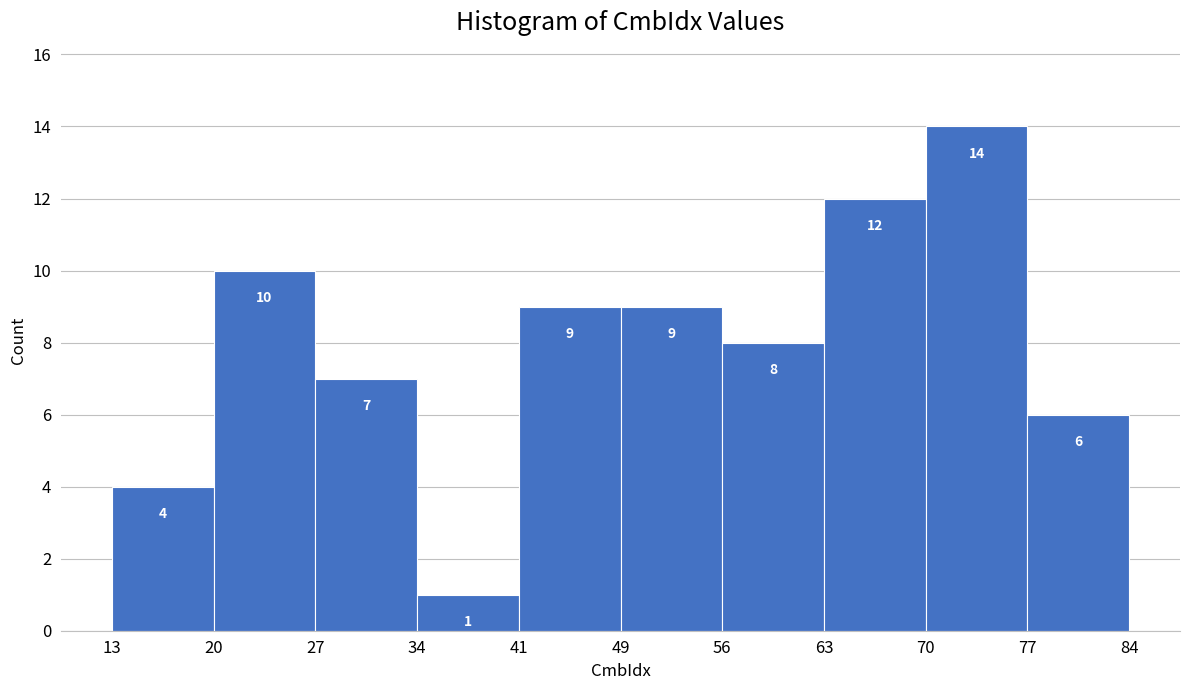

What is the height of the bar covering 20 to 27 on the x-axis?

10